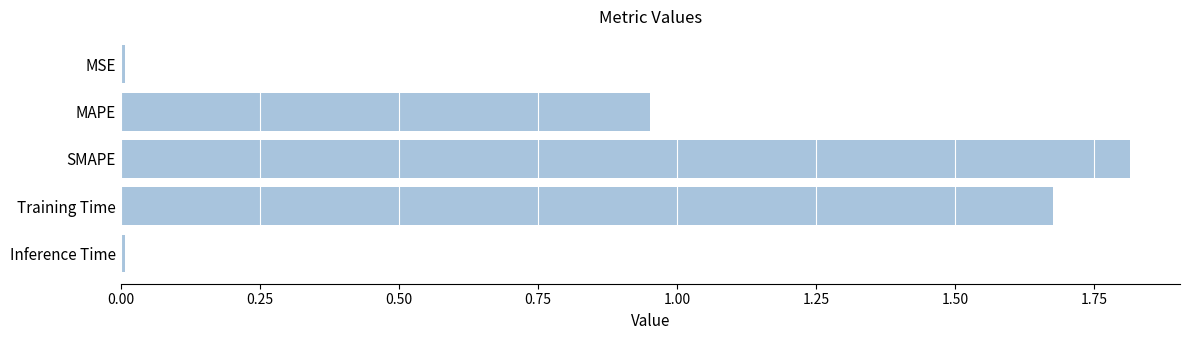

Count the number of data series in this chart.

1